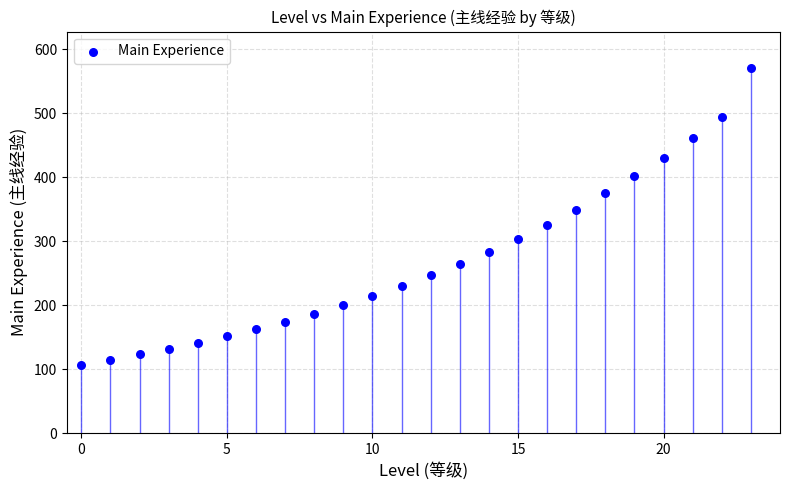

What is the range of Y values (max minus min)?

463.4